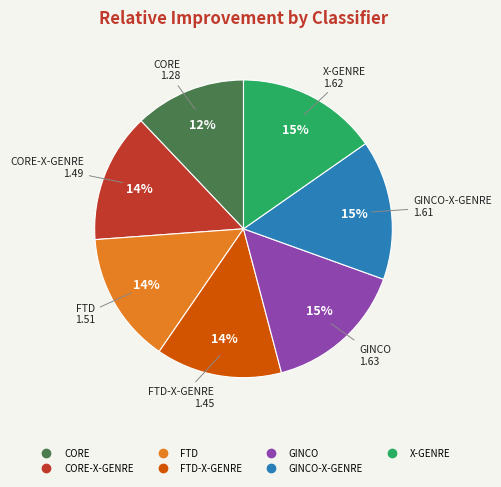

How many segments does this pie chart have?

7